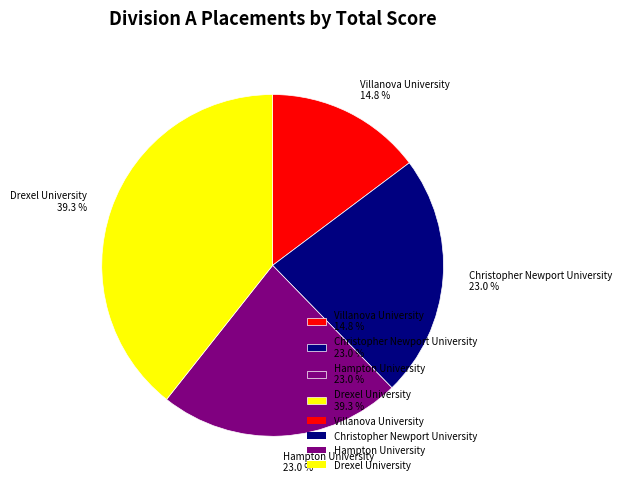

What is the smallest slice in the pie chart?

Villanova University